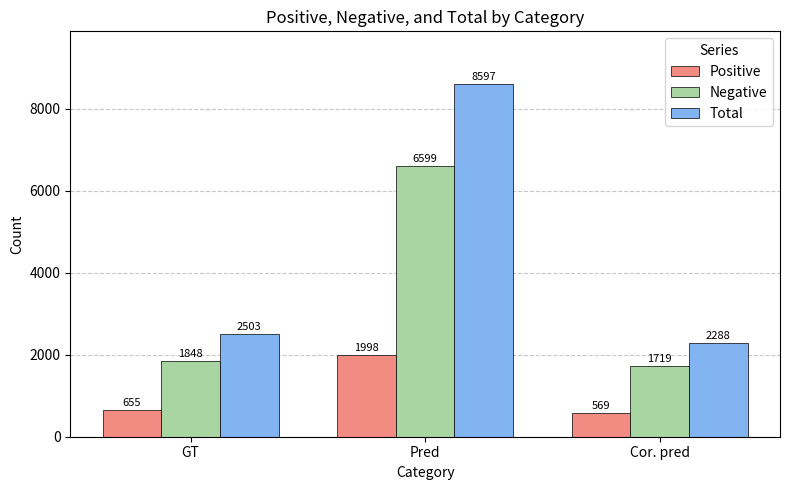

Which series has the largest range (max minus min)?

Total